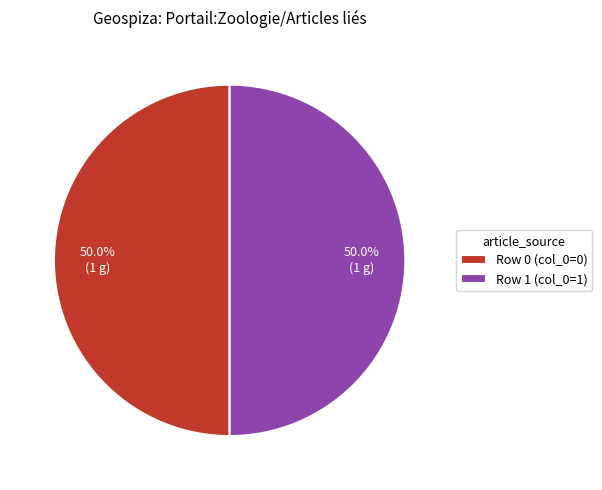

How many segments does this pie chart have?

2